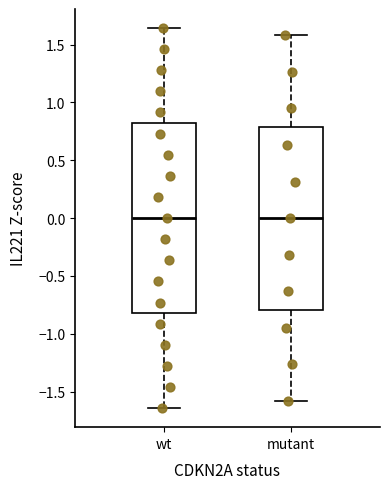

Where does the median line of the box for wt sit on the y-axis? The values are not printed on the chart, so give them approximately, as read against the axis.

0.00